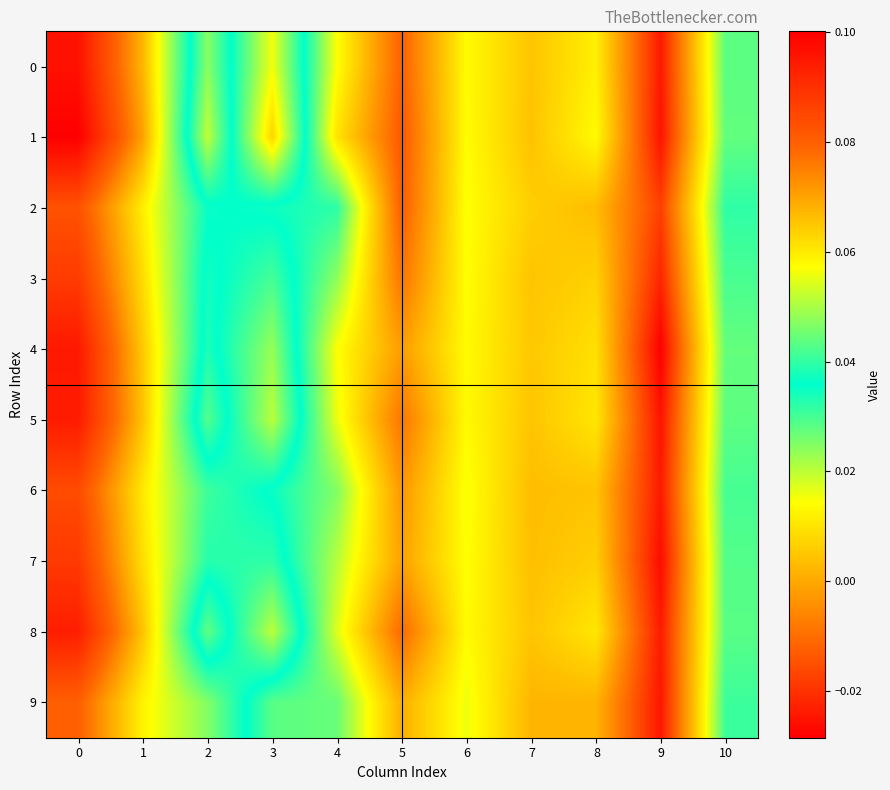

Reading left to right, extract all data points from this chart.

0: 0=0.1	1=0.1	2=0.0	3=0.1	4=0.0	5=-0.0	6=0.0	7=0.0	8=0.0	9=-0.0	10=0.0
1: 0=0.1	1=0.1	2=0.0	3=0.1	4=0.0	5=-0.0	6=0.0	7=0.0	8=0.0	9=-0.0	10=0.0
2: 0=0.1	1=0.1	2=0.0	3=0.0	4=0.0	5=-0.0	6=0.0	7=0.0	8=0.0	9=-0.0	10=0.0
3: 0=0.1	1=0.1	2=0.0	3=0.0	4=0.0	5=-0.0	6=0.0	7=0.0	8=0.0	9=-0.0	10=0.0
4: 0=0.1	1=0.1	2=0.0	3=0.0	4=0.0	5=-0.0	6=0.0	7=0.0	8=0.0	9=-0.0	10=0.0
5: 0=0.1	1=0.1	2=0.0	3=0.1	4=0.0	5=-0.0	6=0.0	7=0.0	8=0.0	9=-0.0	10=0.0
6: 0=0.1	1=0.1	2=0.0	3=0.0	4=0.0	5=-0.0	6=0.0	7=0.0	8=0.0	9=-0.0	10=0.0
7: 0=0.1	1=0.1	2=0.0	3=0.0	4=0.0	5=-0.0	6=0.0	7=0.0	8=0.0	9=-0.0	10=0.0
8: 0=0.1	1=0.1	2=0.0	3=0.1	4=0.0	5=-0.0	6=0.0	7=0.0	8=0.0	9=-0.0	10=0.0
9: 0=0.1	1=0.1	2=0.0	3=0.0	4=0.0	5=0.0	6=0.0	7=0.0	8=0.0	9=-0.0	10=0.0